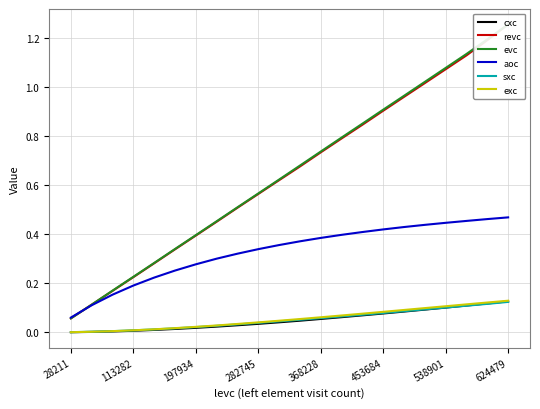

True or false: revc and cxc intersect in this chart.

False